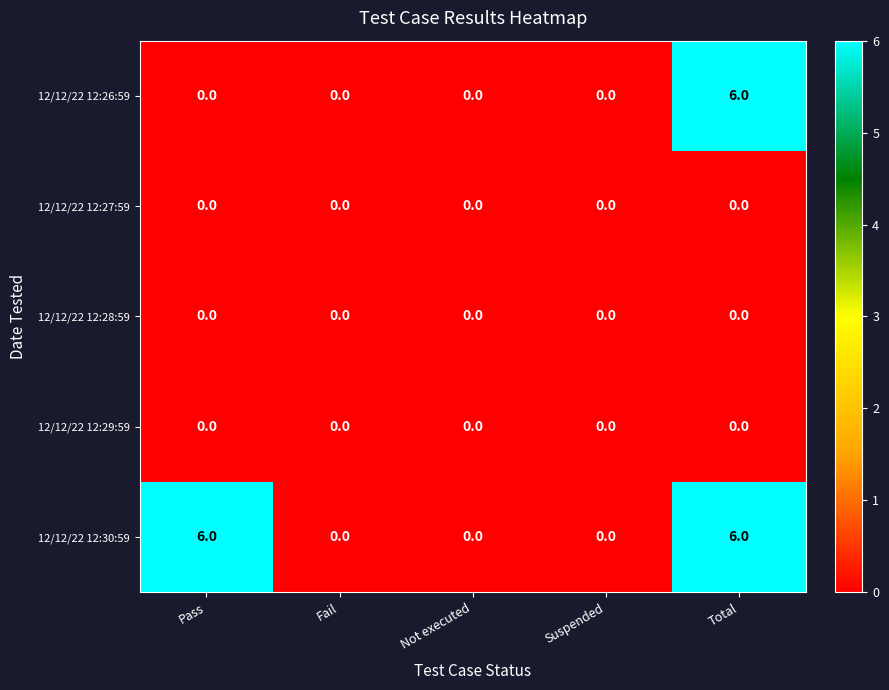

Reading left to right, transcribe all the data shown in this chart.

12/12/22 12:26:59: Pass=0	Fail=0	Not executed=0	Suspended=0	Total=6
12/12/22 12:27:59: Pass=0	Fail=0	Not executed=0	Suspended=0	Total=0
12/12/22 12:28:59: Pass=0	Fail=0	Not executed=0	Suspended=0	Total=0
12/12/22 12:29:59: Pass=0	Fail=0	Not executed=0	Suspended=0	Total=0
12/12/22 12:30:59: Pass=6	Fail=0	Not executed=0	Suspended=0	Total=6